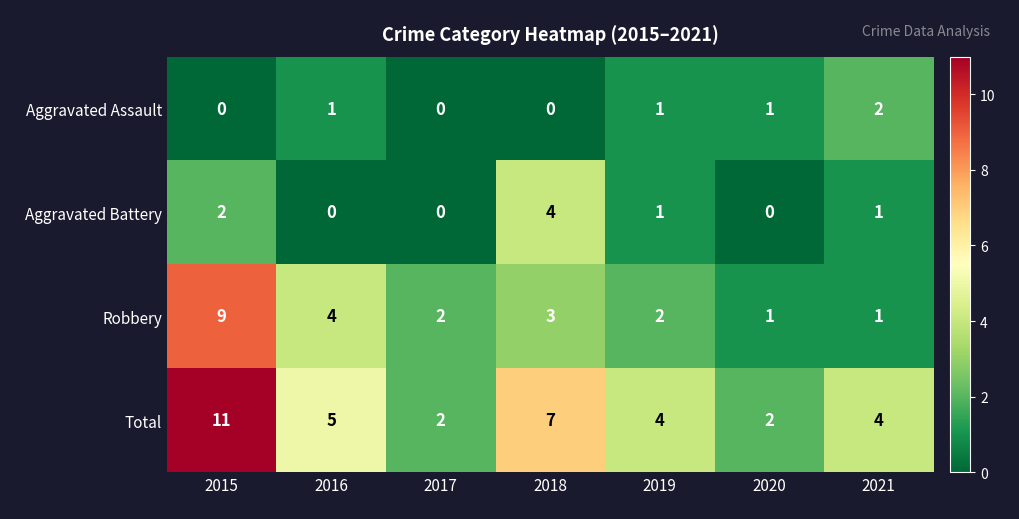

At which label does Robbery reach its peak?

2015